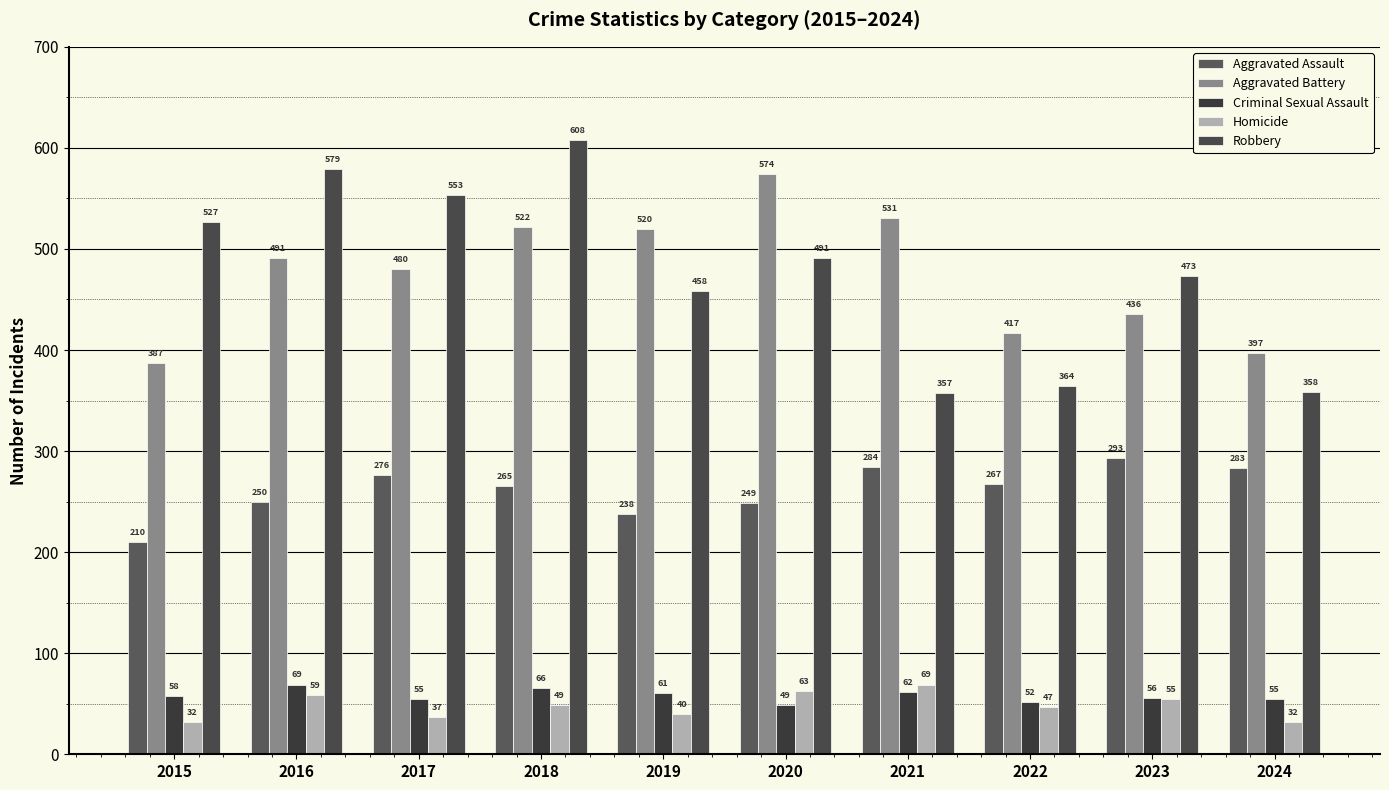

How many data points in Aggravated Battery are less than 491?

5